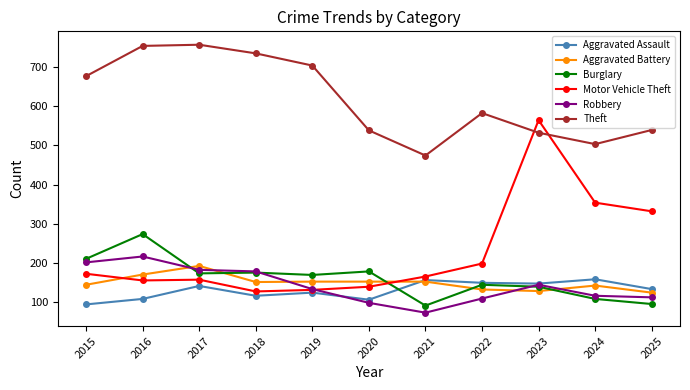

Which series has the largest total across all categories?

Theft